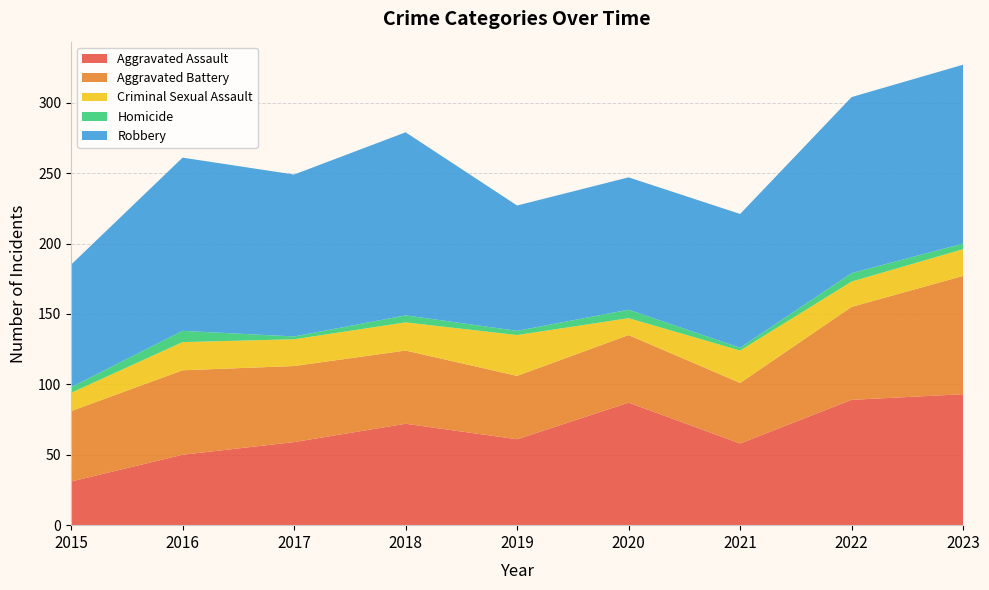

Reading left to right, what are all the values shown in this chart?

Aggravated Assault: 31	50	59	72	61	87	58	89	93
Aggravated Battery: 50	60	54	52	45	48	43	66	84
Criminal Sexual Assault: 13	20	19	20	29	12	23	18	19
Homicide: 4	8	2	5	3	6	2	6	4
Robbery: 87	123	115	130	89	94	95	125	127